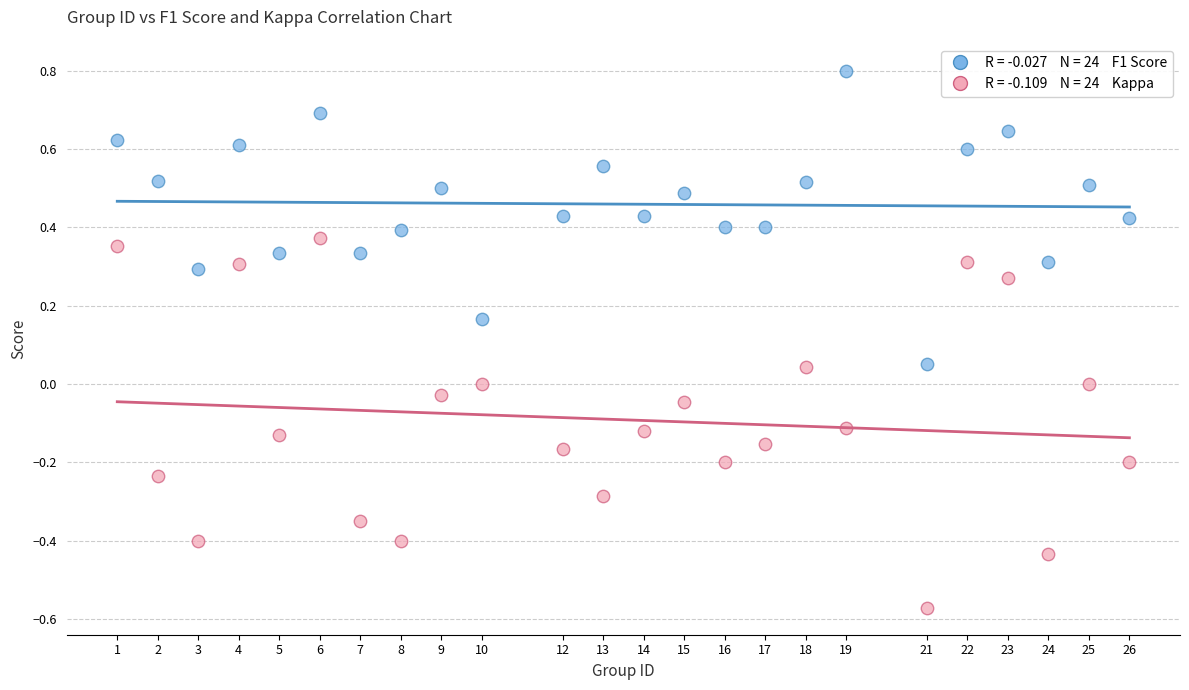

Across all data points, what is the range of Y values (max minus min)?

1.4